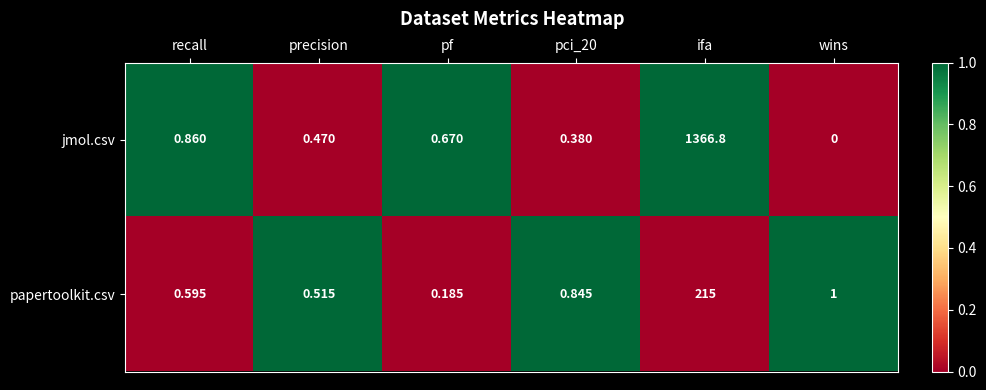

Is the value of jmol.csv at pf greater than the value of papertoolkit.csv at precision?

Yes